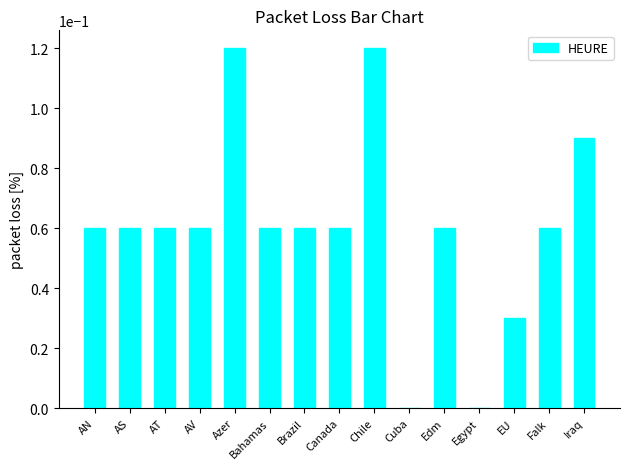

Count the number of data series in this chart.

1